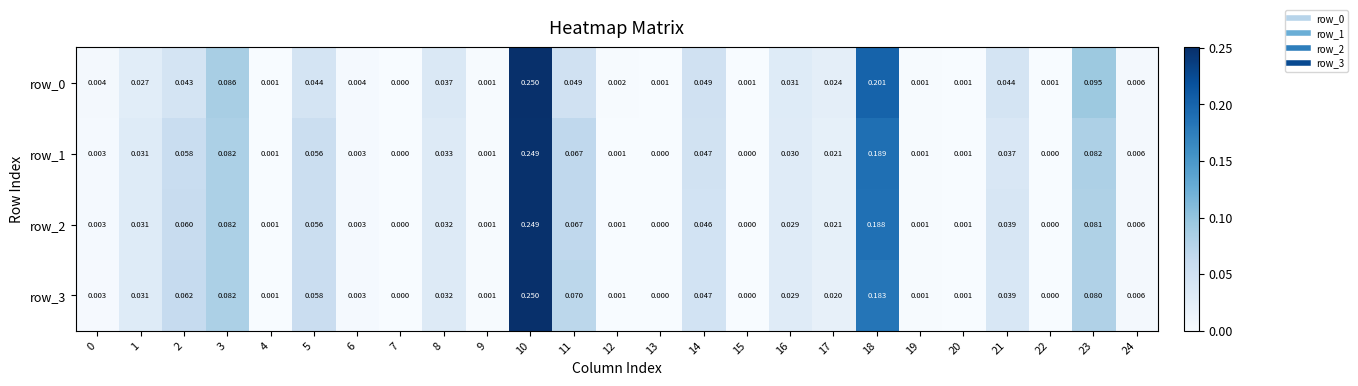

Is the value of row_3 at 11 greater than the value of row_0 at 9?

Yes